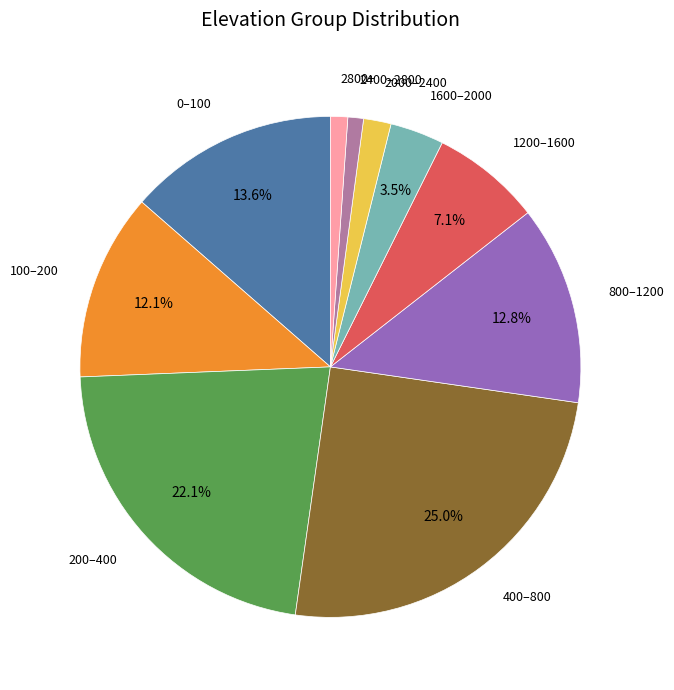

To the nearest percent, what is the difference between the largest and smallest slice percentages?

24%